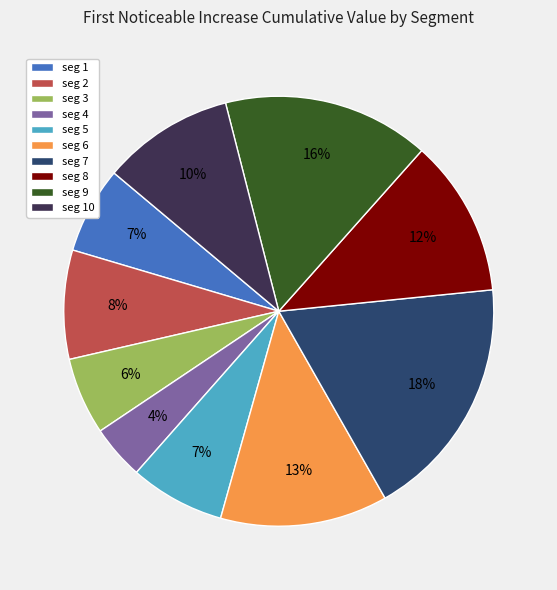

Which category has the smallest portion of the pie?

seg 4